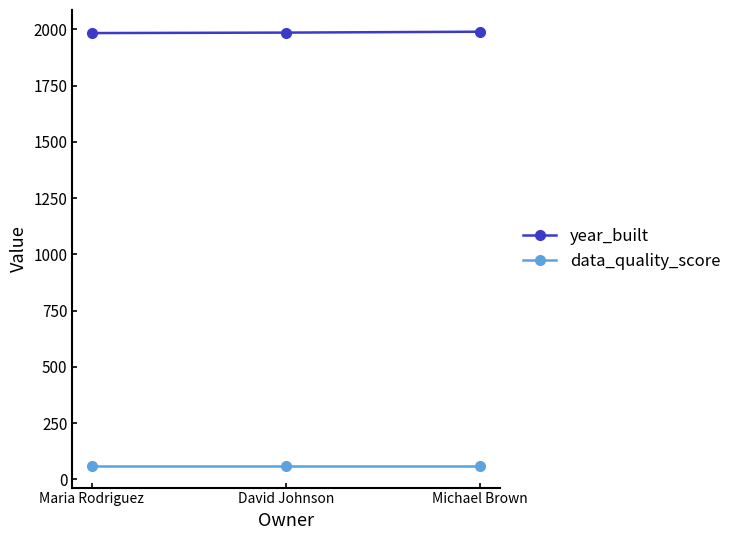

What position from the left is Michael Brown?

3